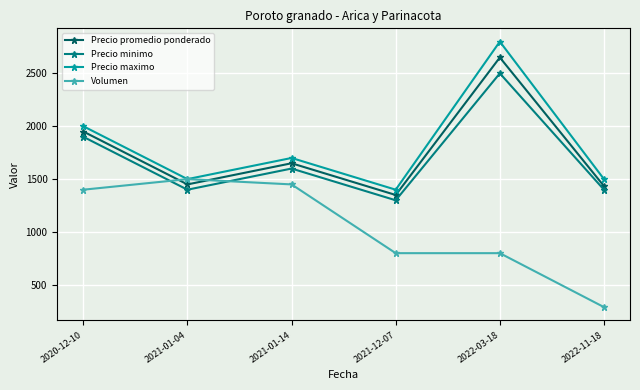

Count the number of data series in this chart.

4